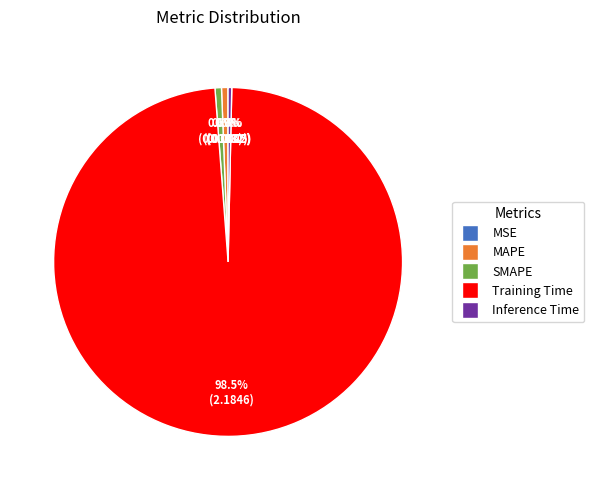

What is the majority slice?

Training Time